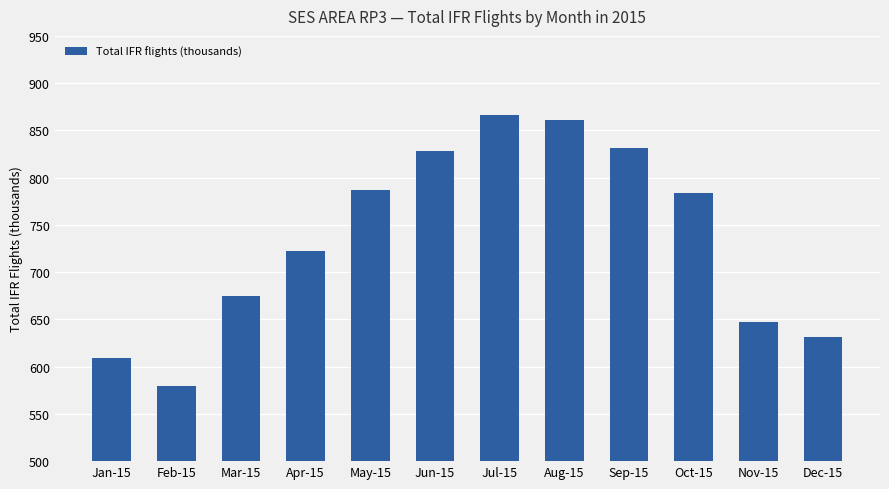

Where is the data nearest to the value 722541?

Apr-15